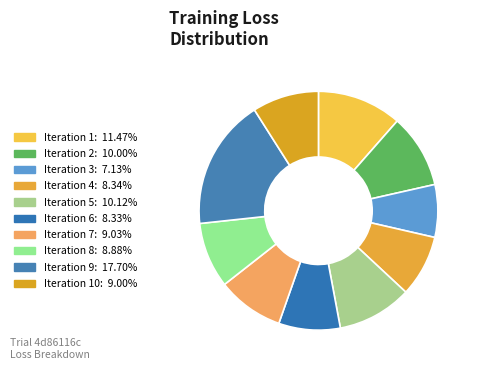

How many segments does this pie chart have?

10